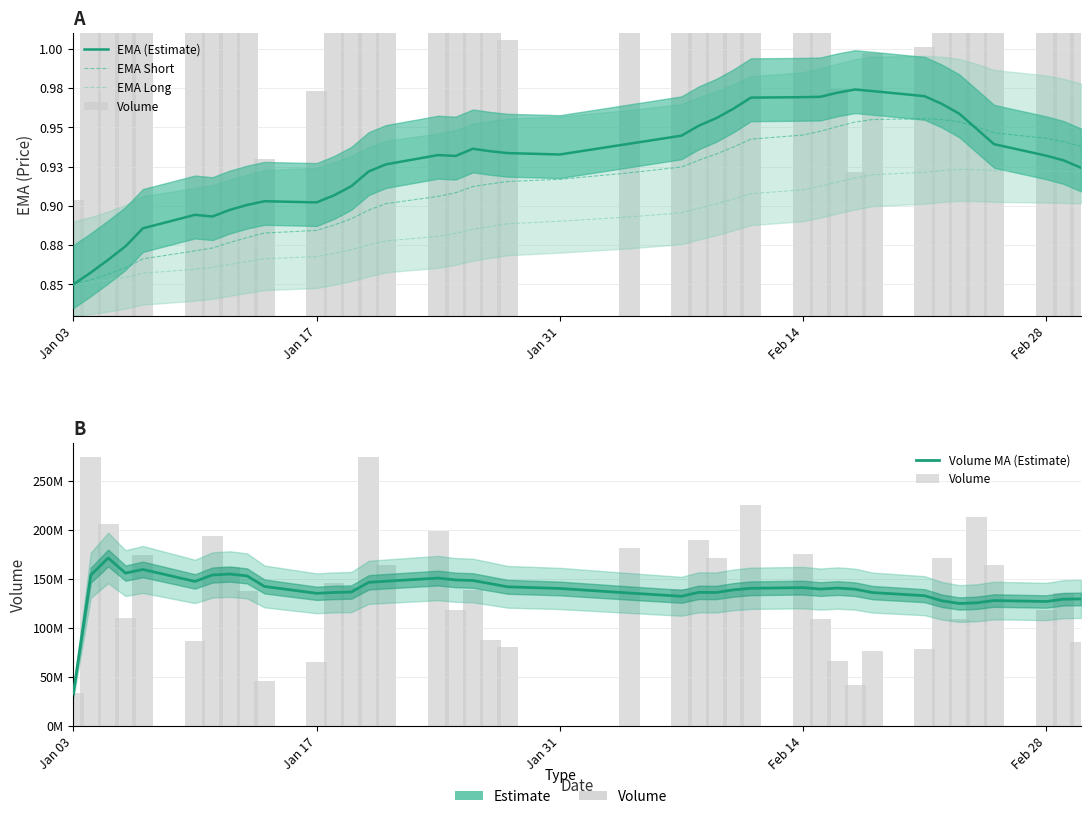

How many data points does each series have?

40